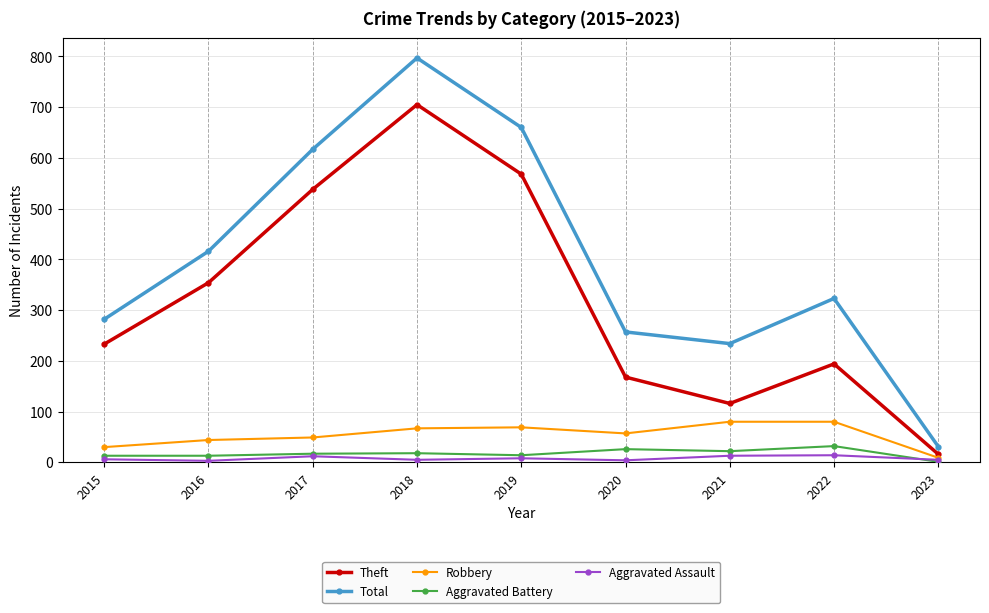

What is the value of the Aggravated Battery point at the 9th from the left?

1